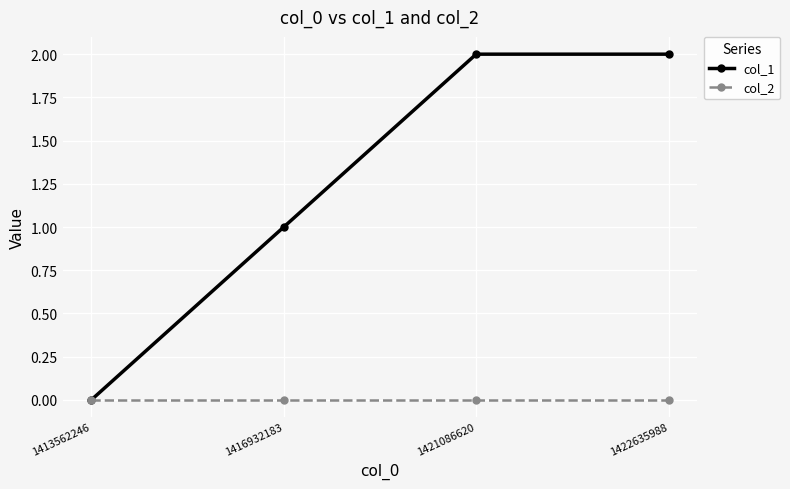

The value of col_2 at 1413562246 is 0. True or false?

True